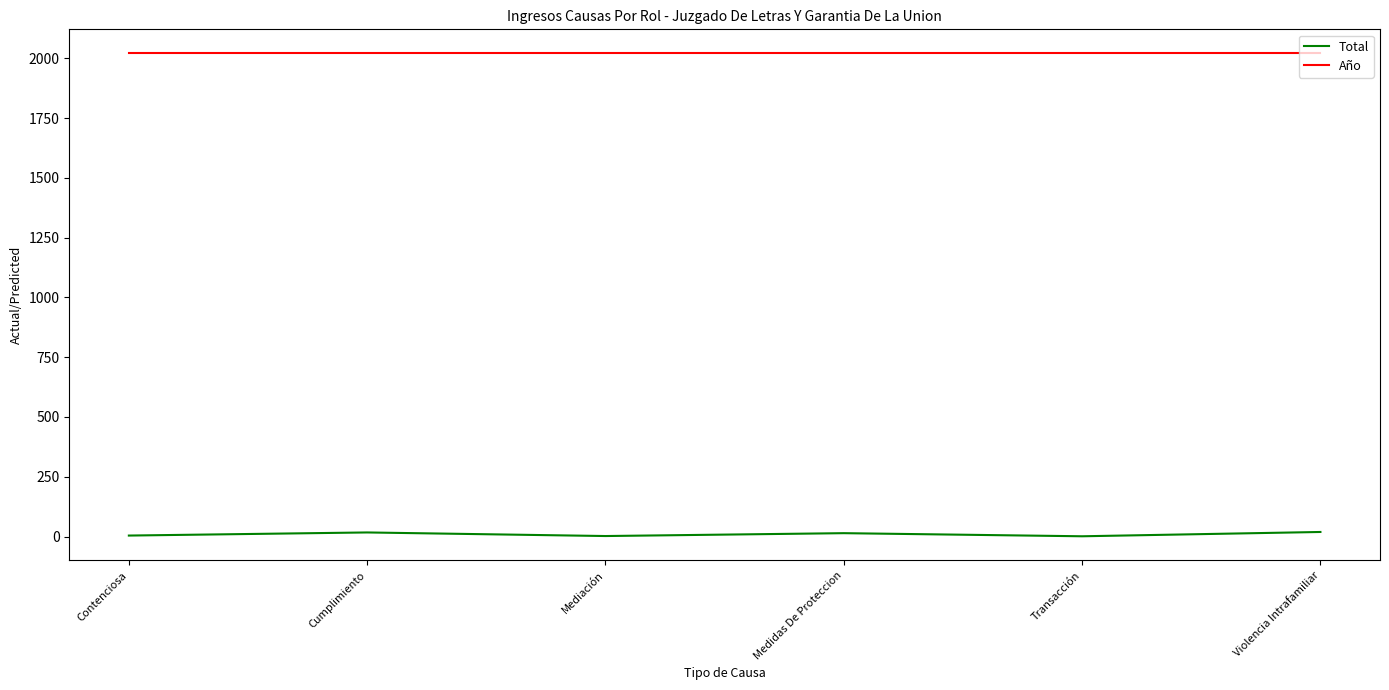

List the series in order of their overall mean, highest first.

Año, Total